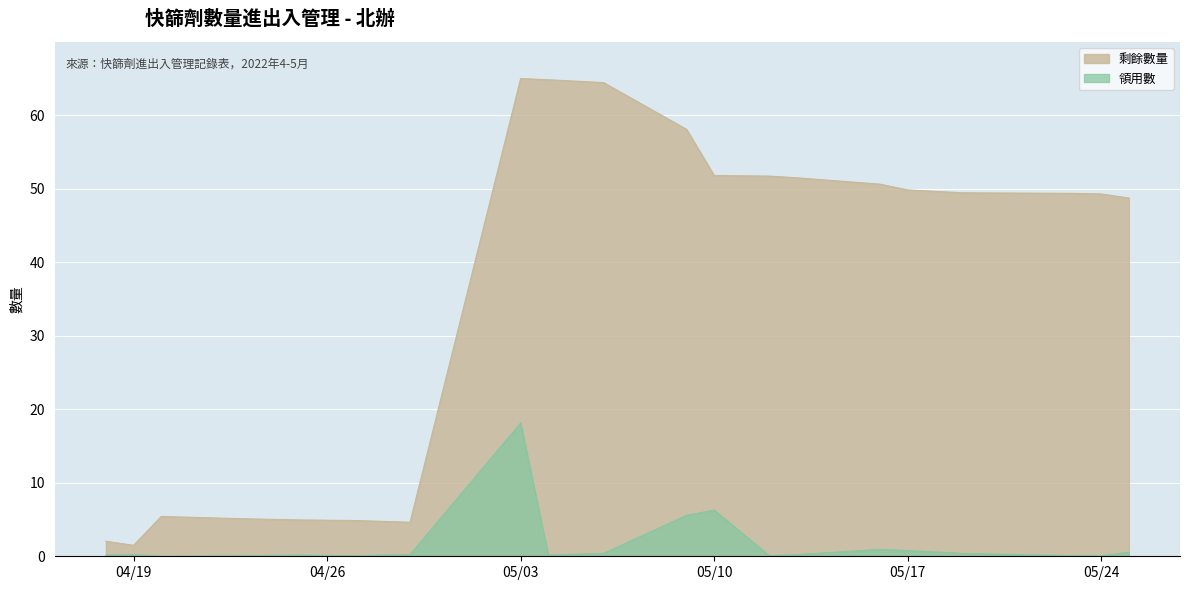

What is the greatest value displayed?

65.0